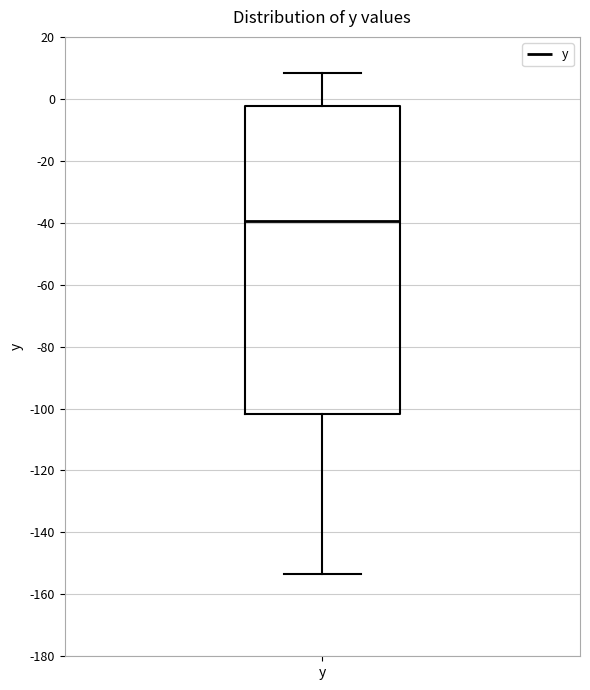

Read this box plot against the y-axis: the position of the median line, the range covered by the box, and the ends of both whiskers. The values are not printed on the chart, so give them approximately, as read against the axis.

median -40, box -102 to -2, whiskers -154 to 8